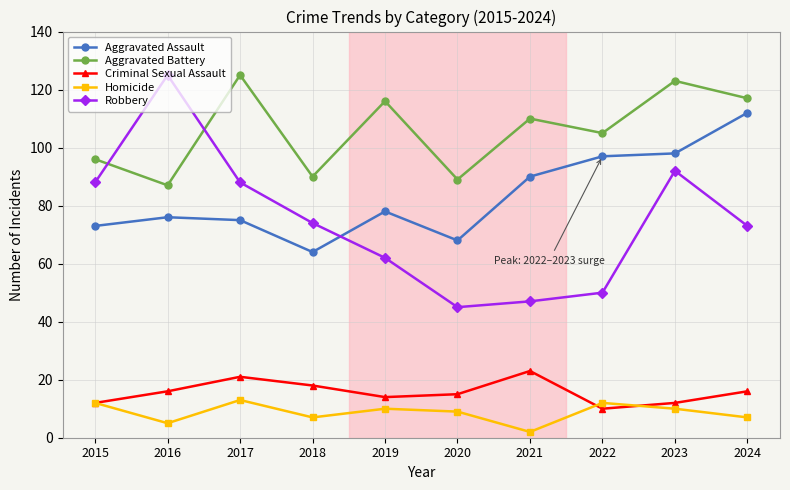

How many lines are shown in the chart?

5